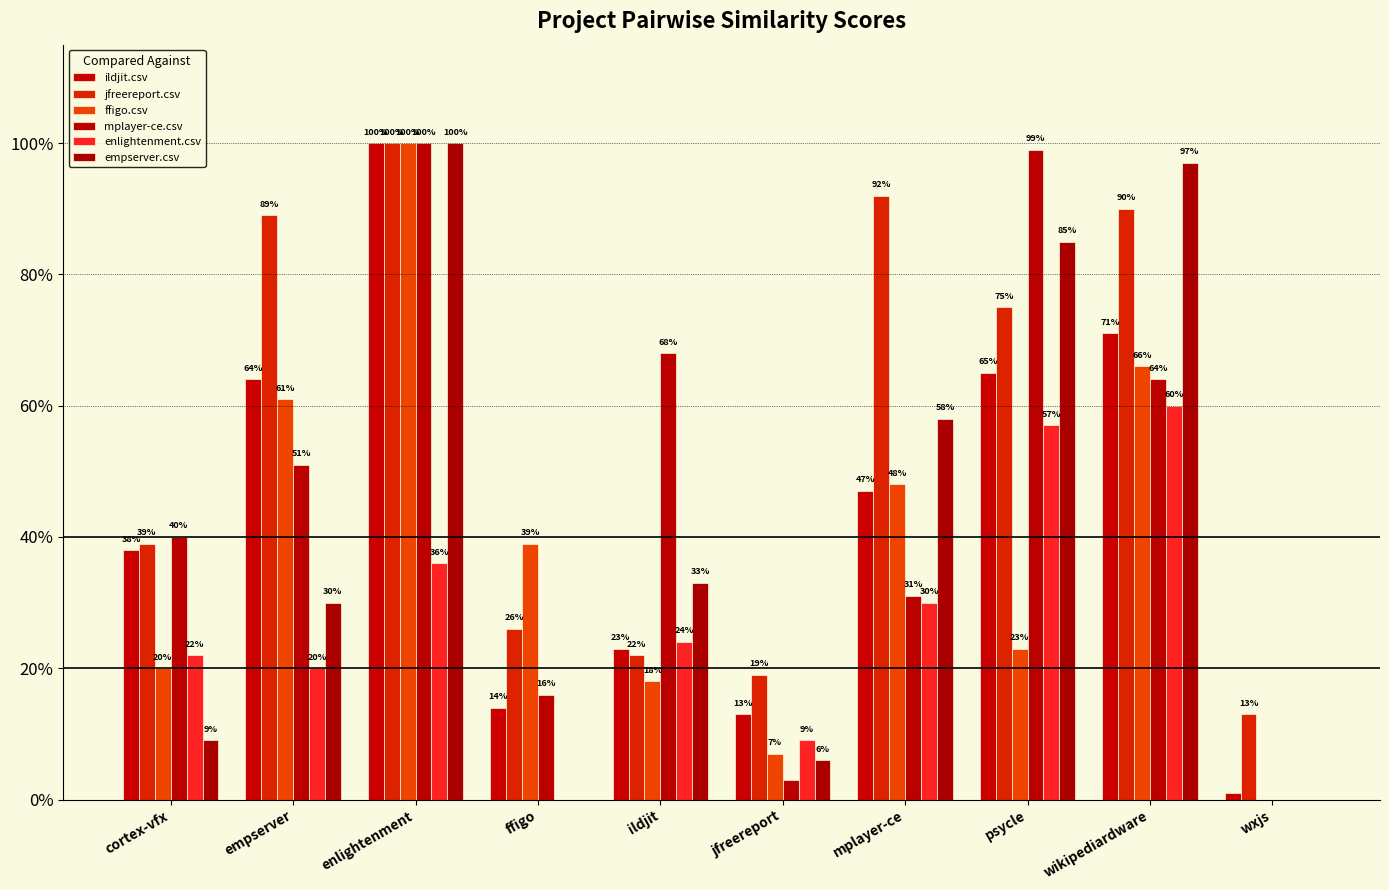

True or false: enlightenment.csv has a value of 0.3 at ildjit.

False